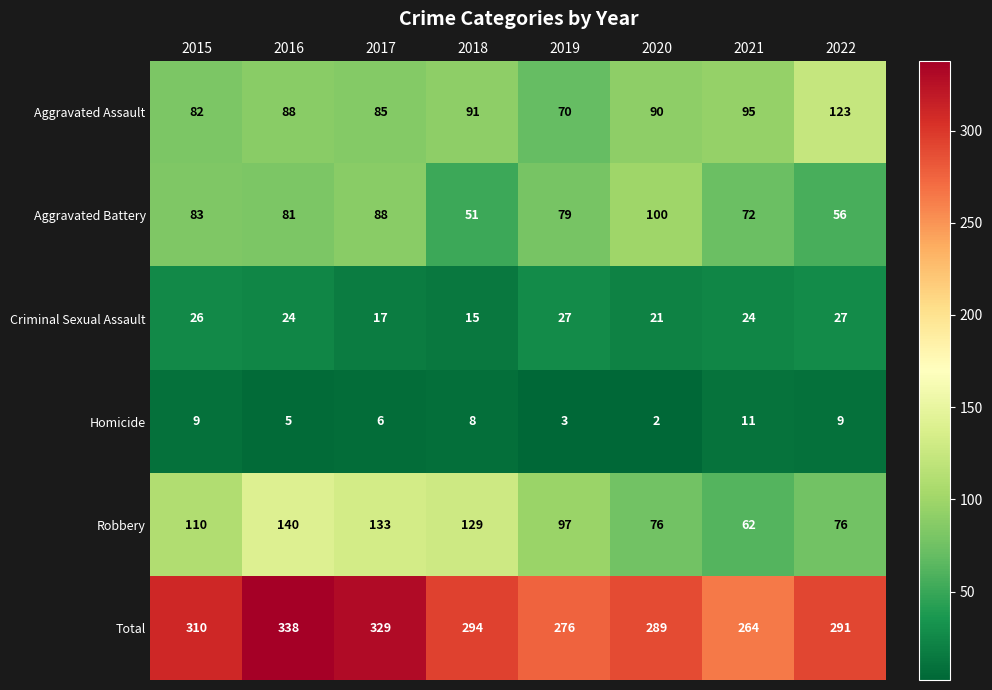

The value of Aggravated Assault at 2022 is 211. True or false?

False